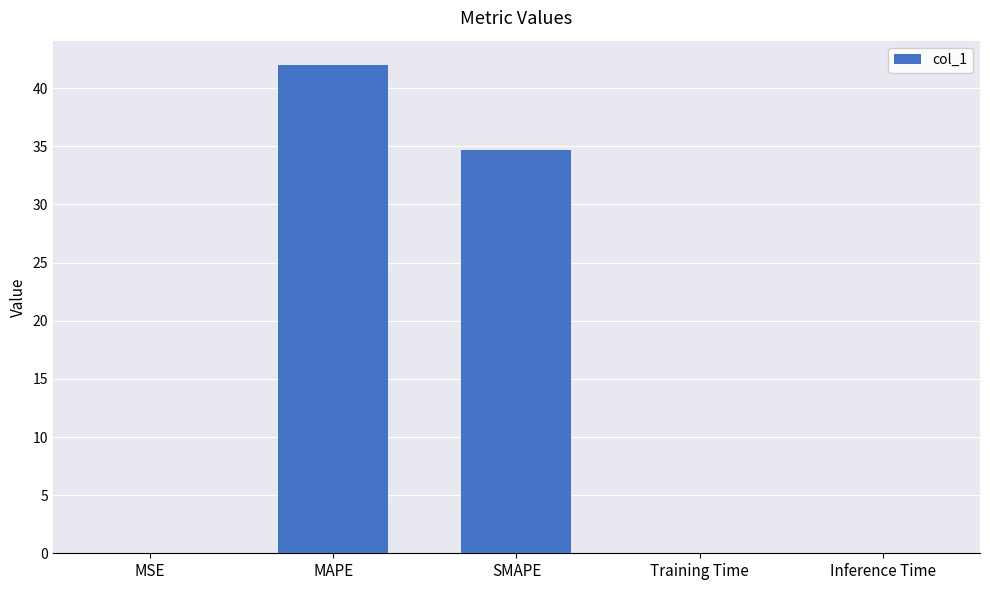

Which category has the highest value across all series?

MAPE